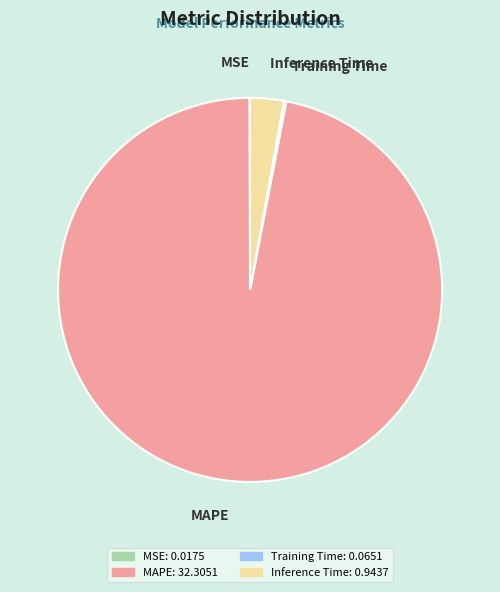

Is there a majority slice in this chart?

Yes